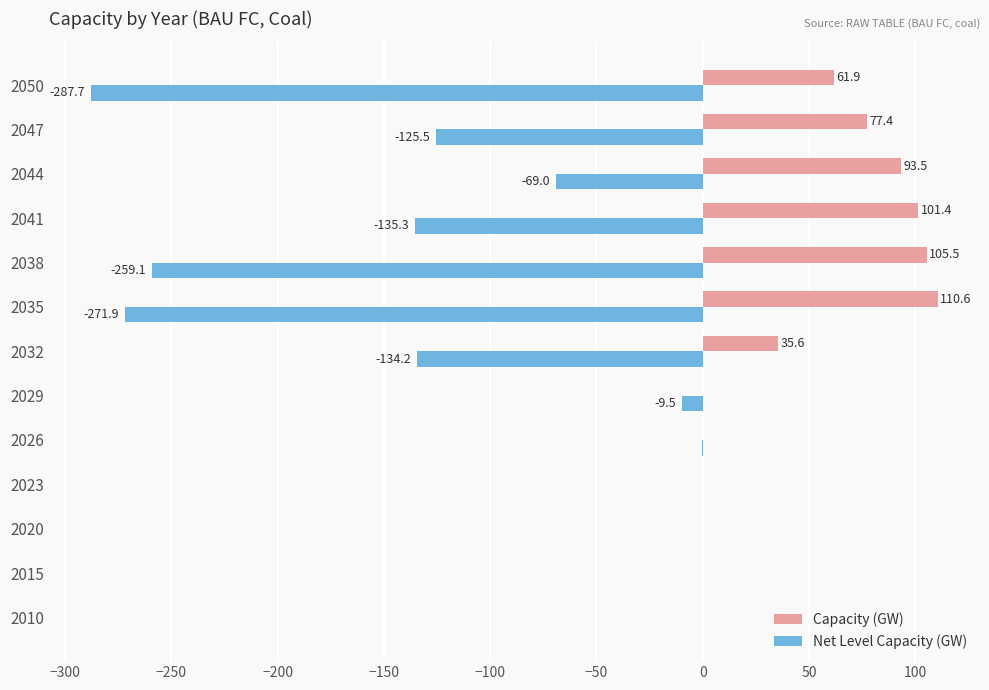

Is the value of Net Level Capacity (GW) at 2038 greater than the value of Capacity (GW) at 2050?

No